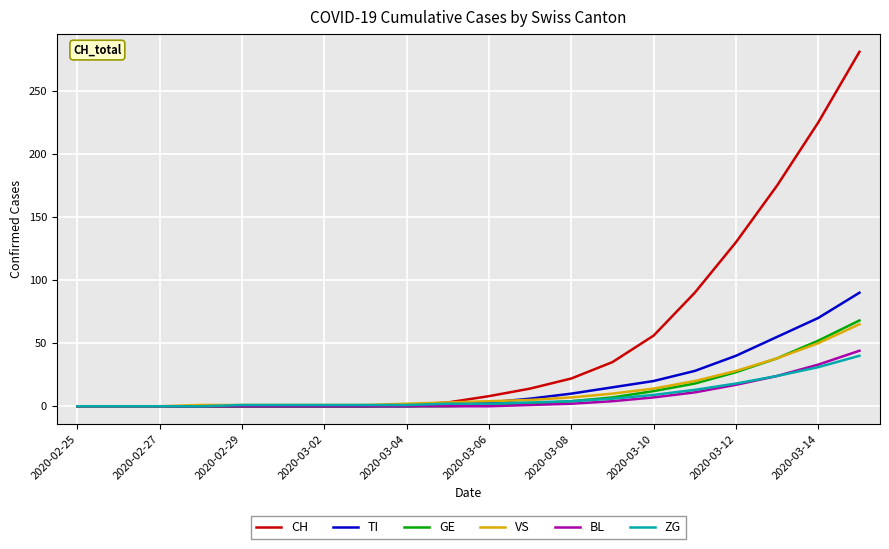

What is the highest value of the TI series?

90